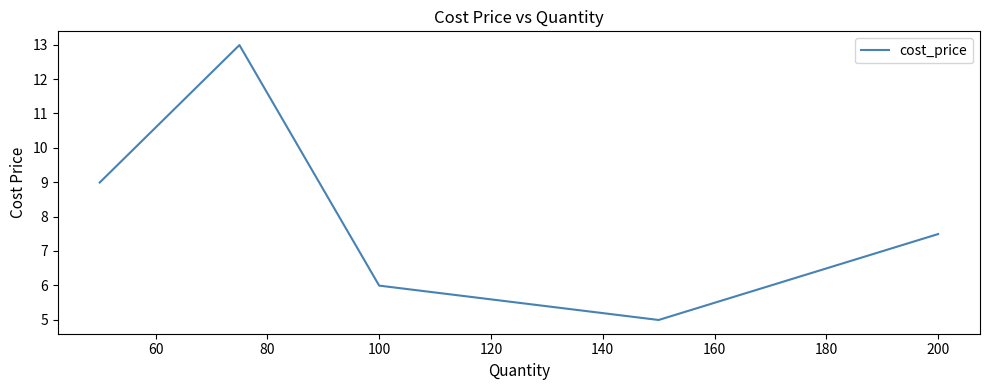

What is the smallest value displayed?

5.0